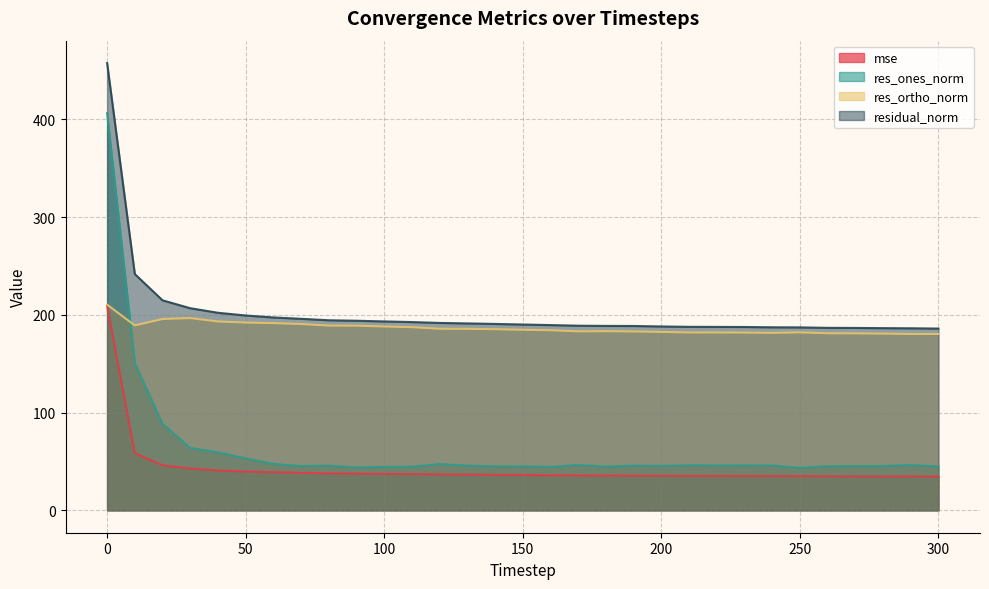

What is the value of the res_ones_norm point at the 19th from the left?

44.8